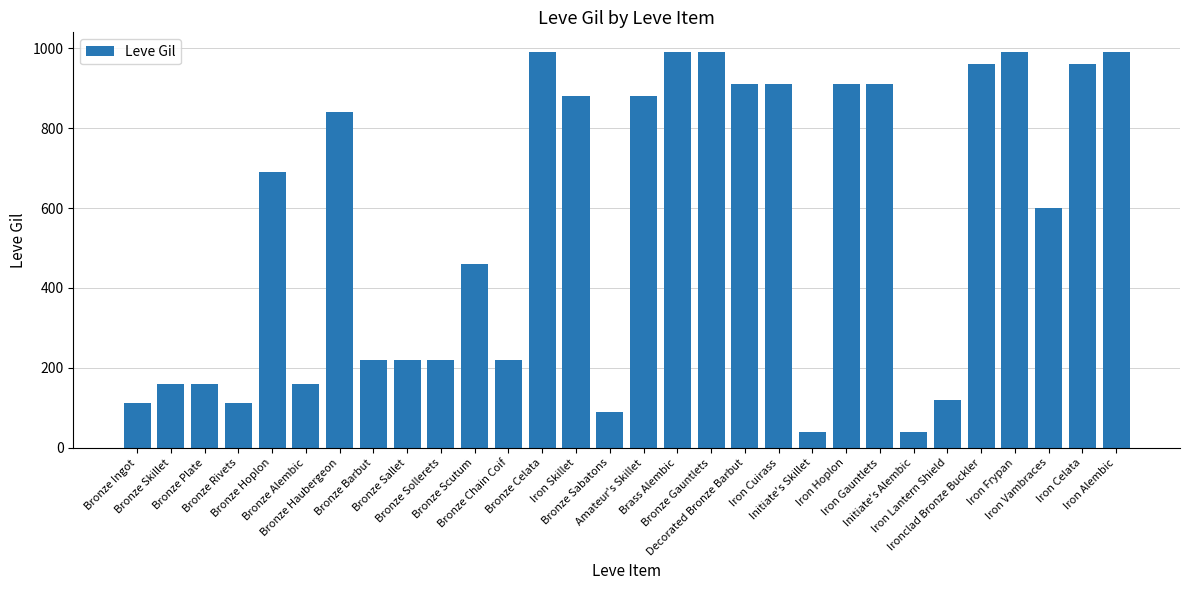

What is the average value?

558